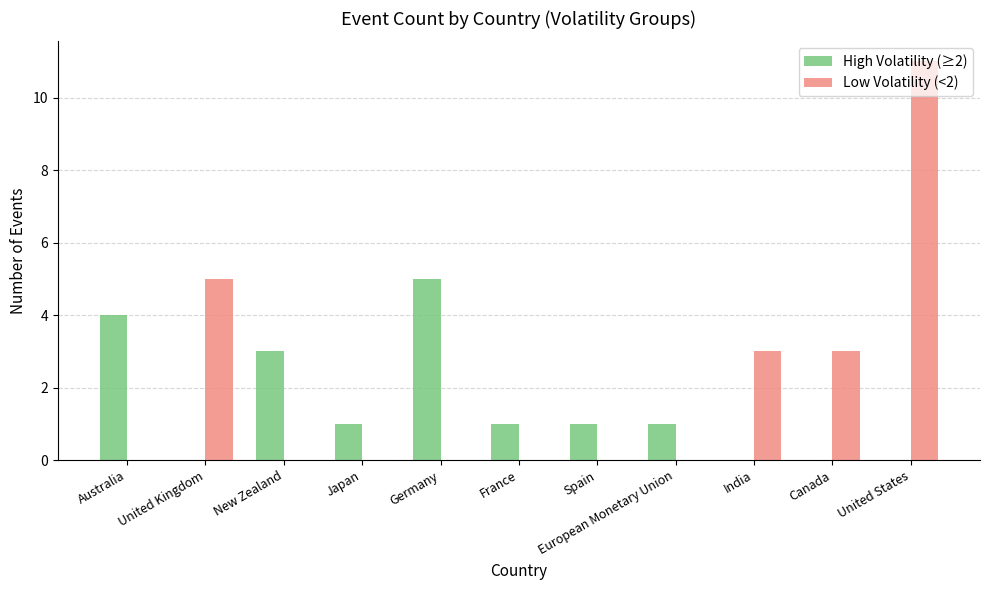

The value of Low Volatility (<2) at United States is 11. True or false?

True